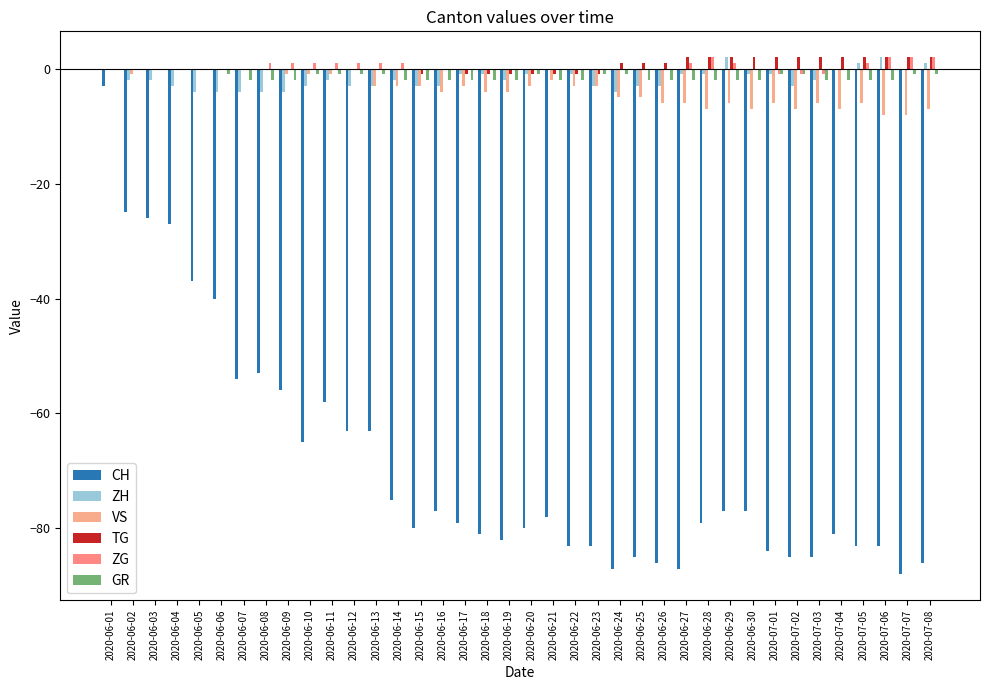

How many data points does each series have?

38